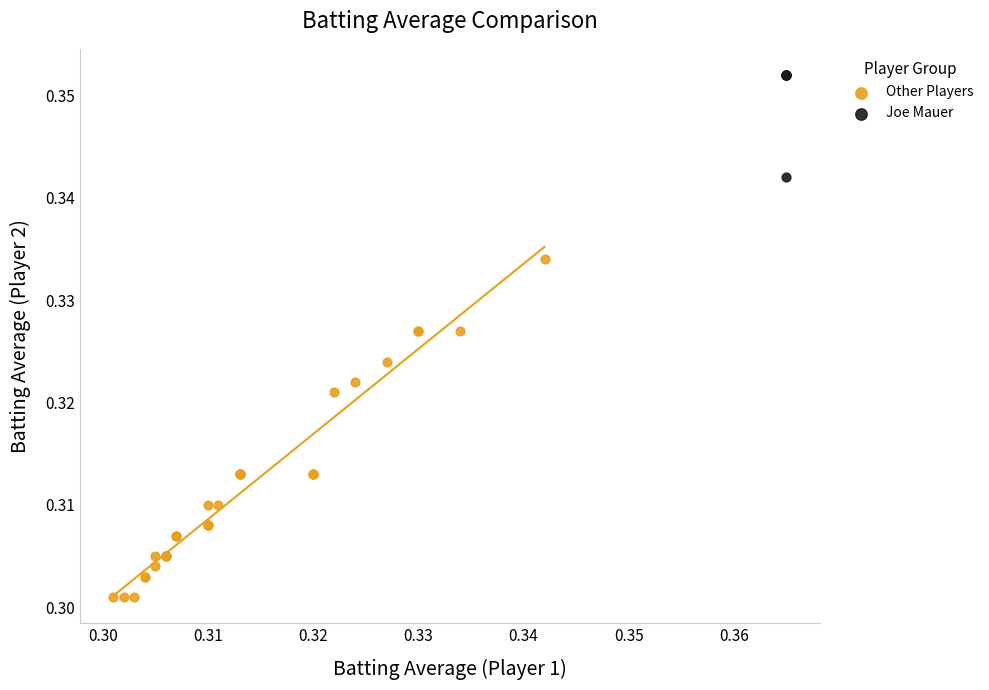

Which series has the widest spread of Y values?

Other Players